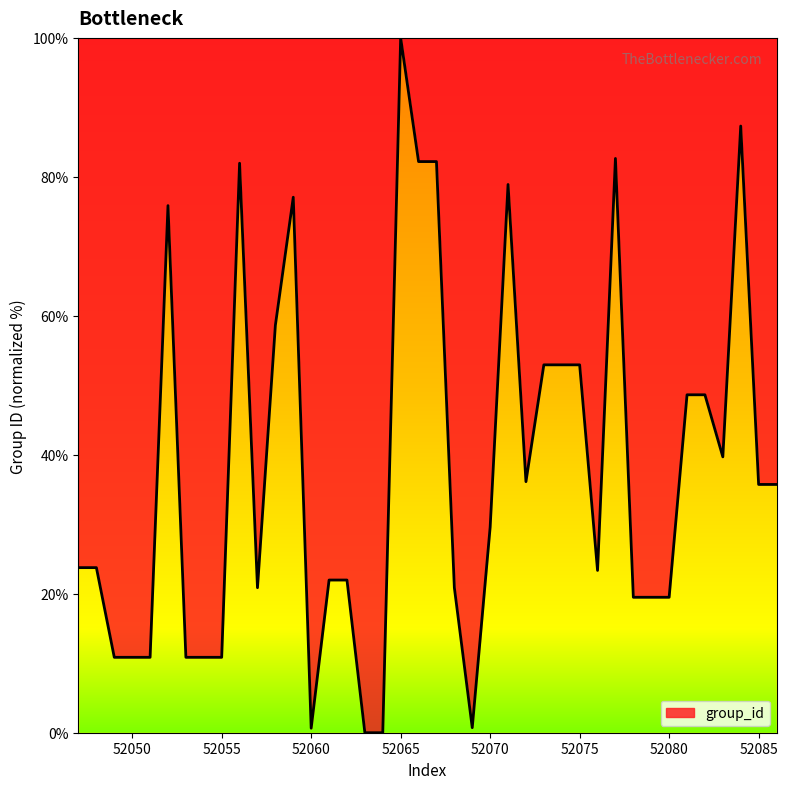

How many lines are shown in the chart?

1